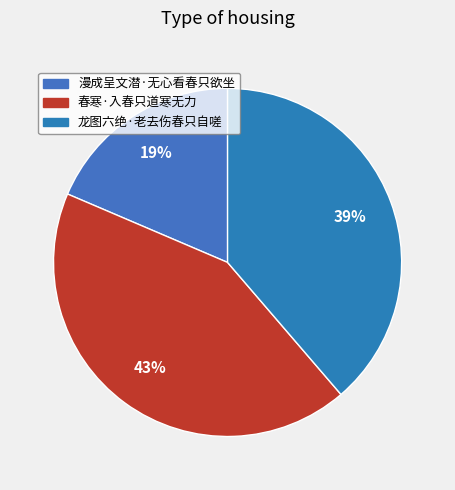

The 春寒·入春只道寒无力 slice represents 43% of the pie. True or false?

True